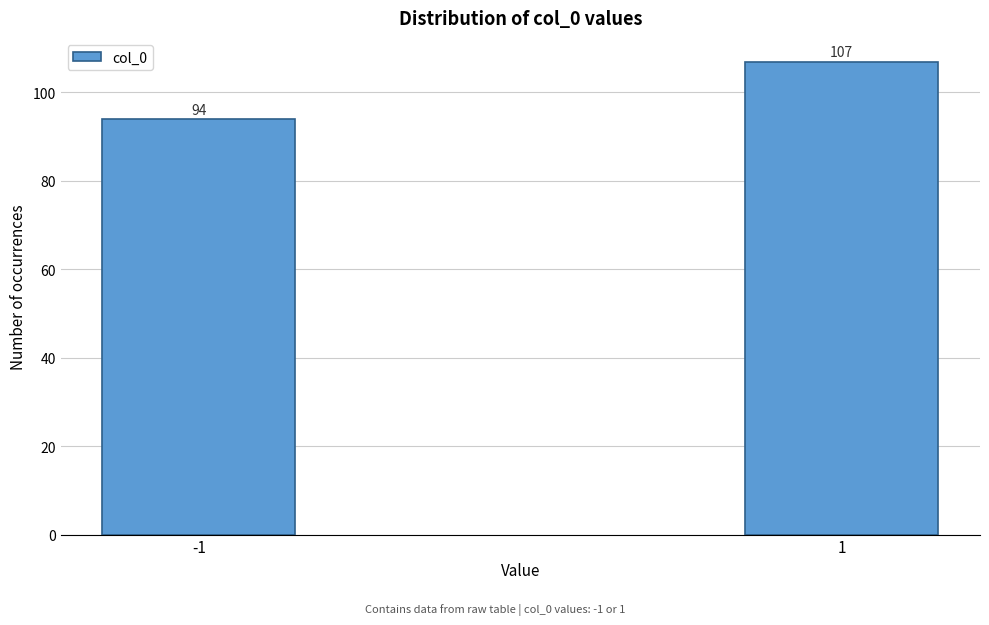

Reading left to right, extract all data points from this chart.

94	107